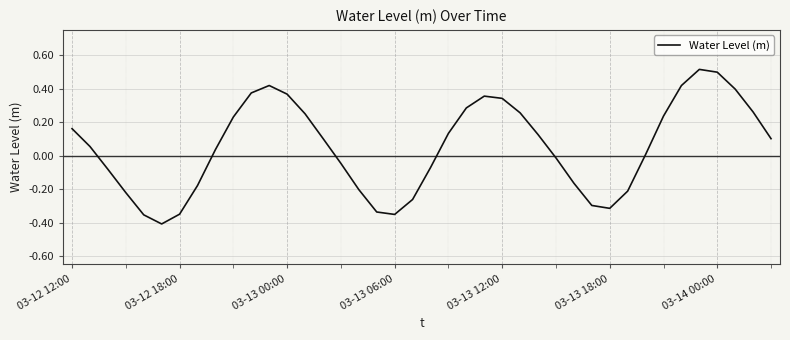

Does the chart display data point markers on the line(s)?

No